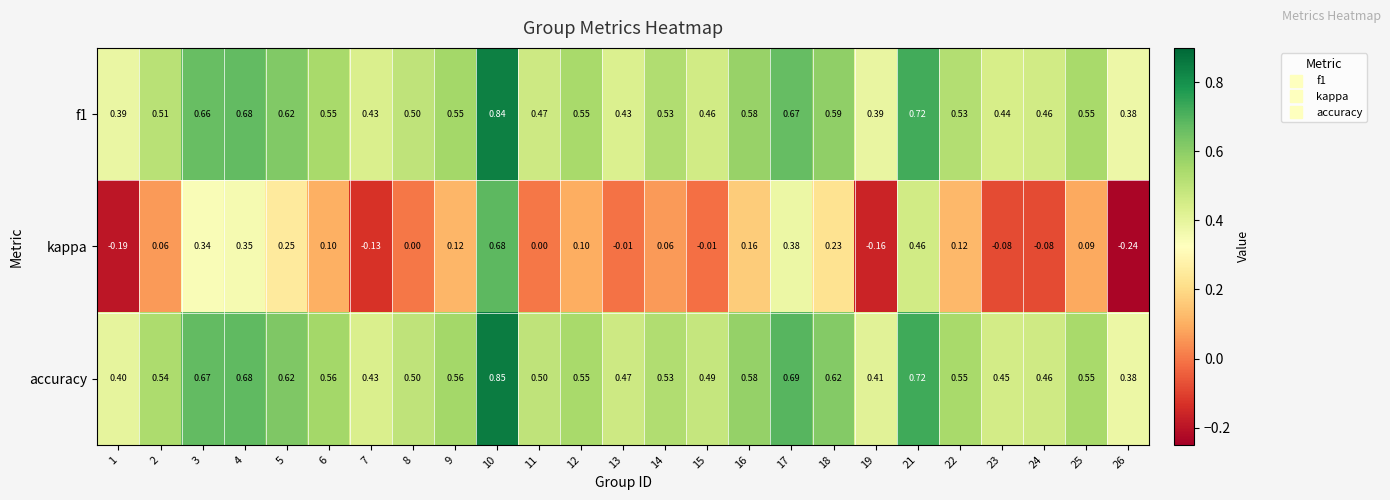

Which series has the widest spread of values?

kappa